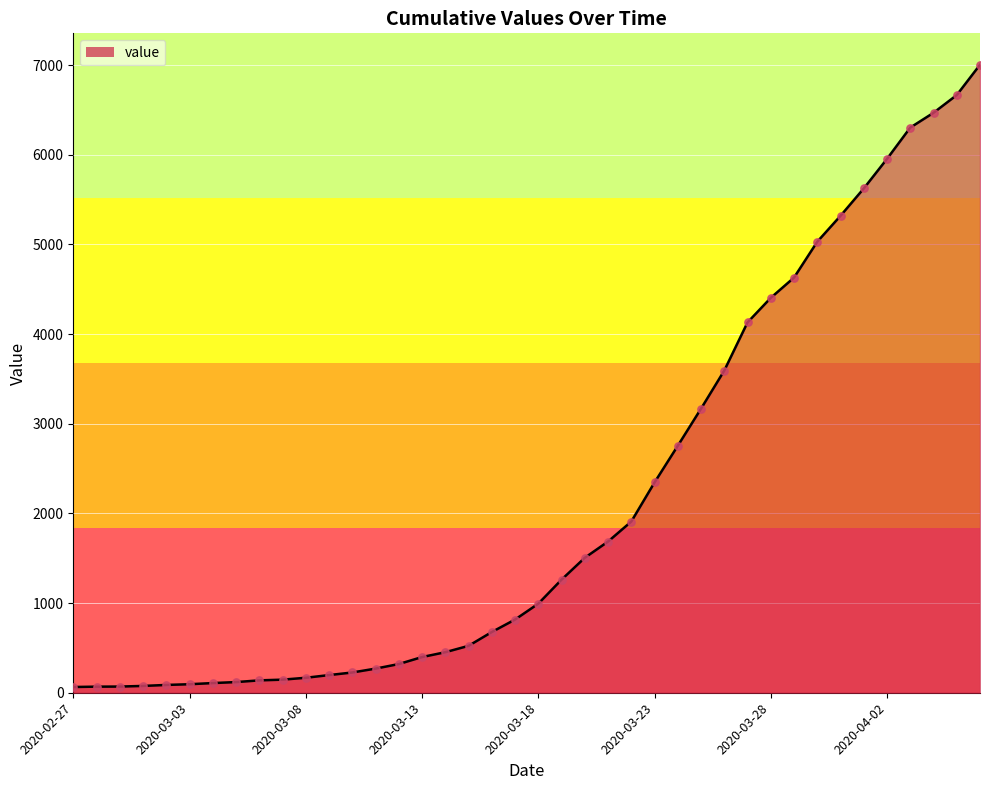

What is the maximum value shown in the chart?

7004